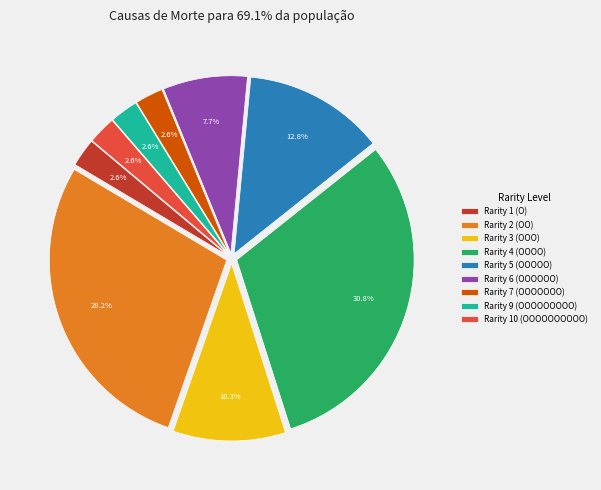

What percentage is the Rarity 1 (O) slice, to the nearest percent?

3%